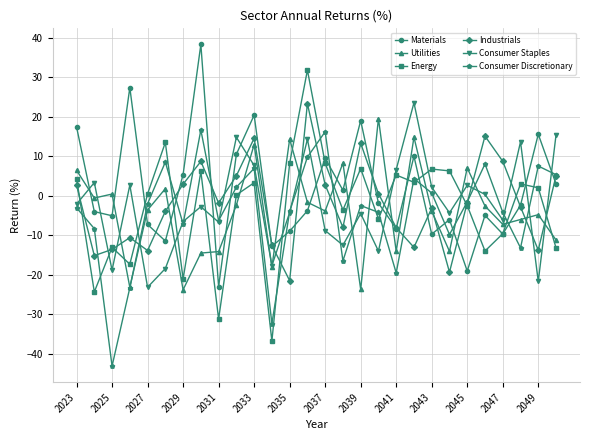

What is the maximum value shown in the chart?

38.3